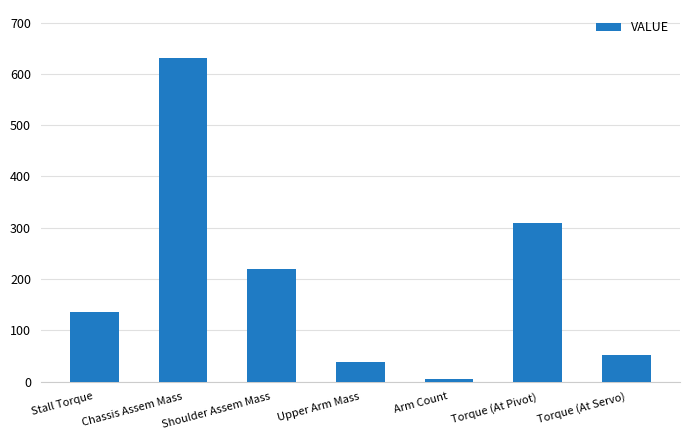

List the labels in order of value, smallest first.

Arm Count, Upper Arm Mass, Torque (At Servo), Stall Torque, Shoulder Assem Mass, Torque (At Pivot), Chassis Assem Mass